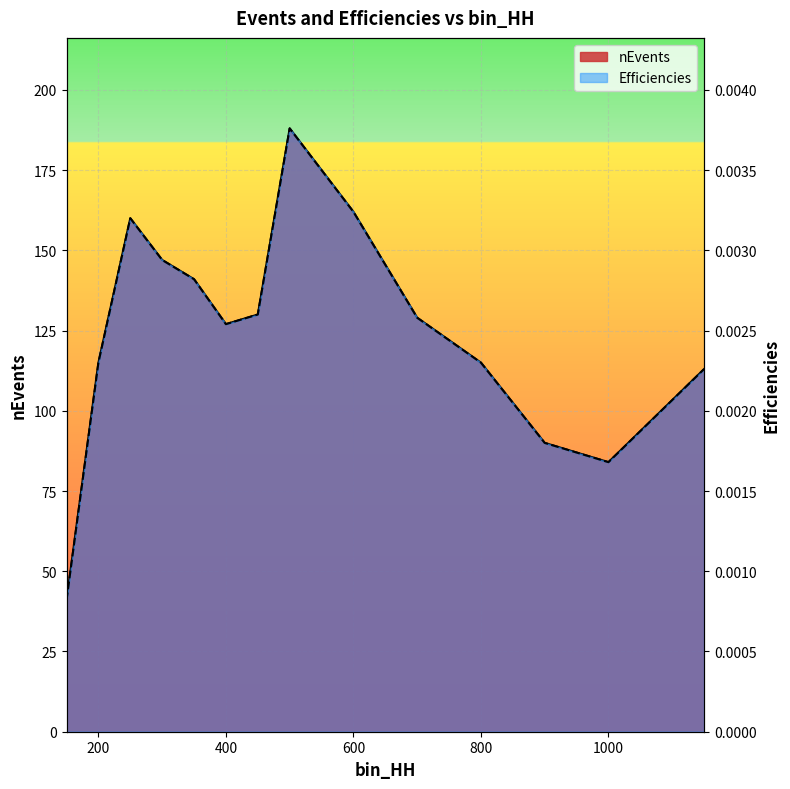

Between 400 and 700, which is larger?

700